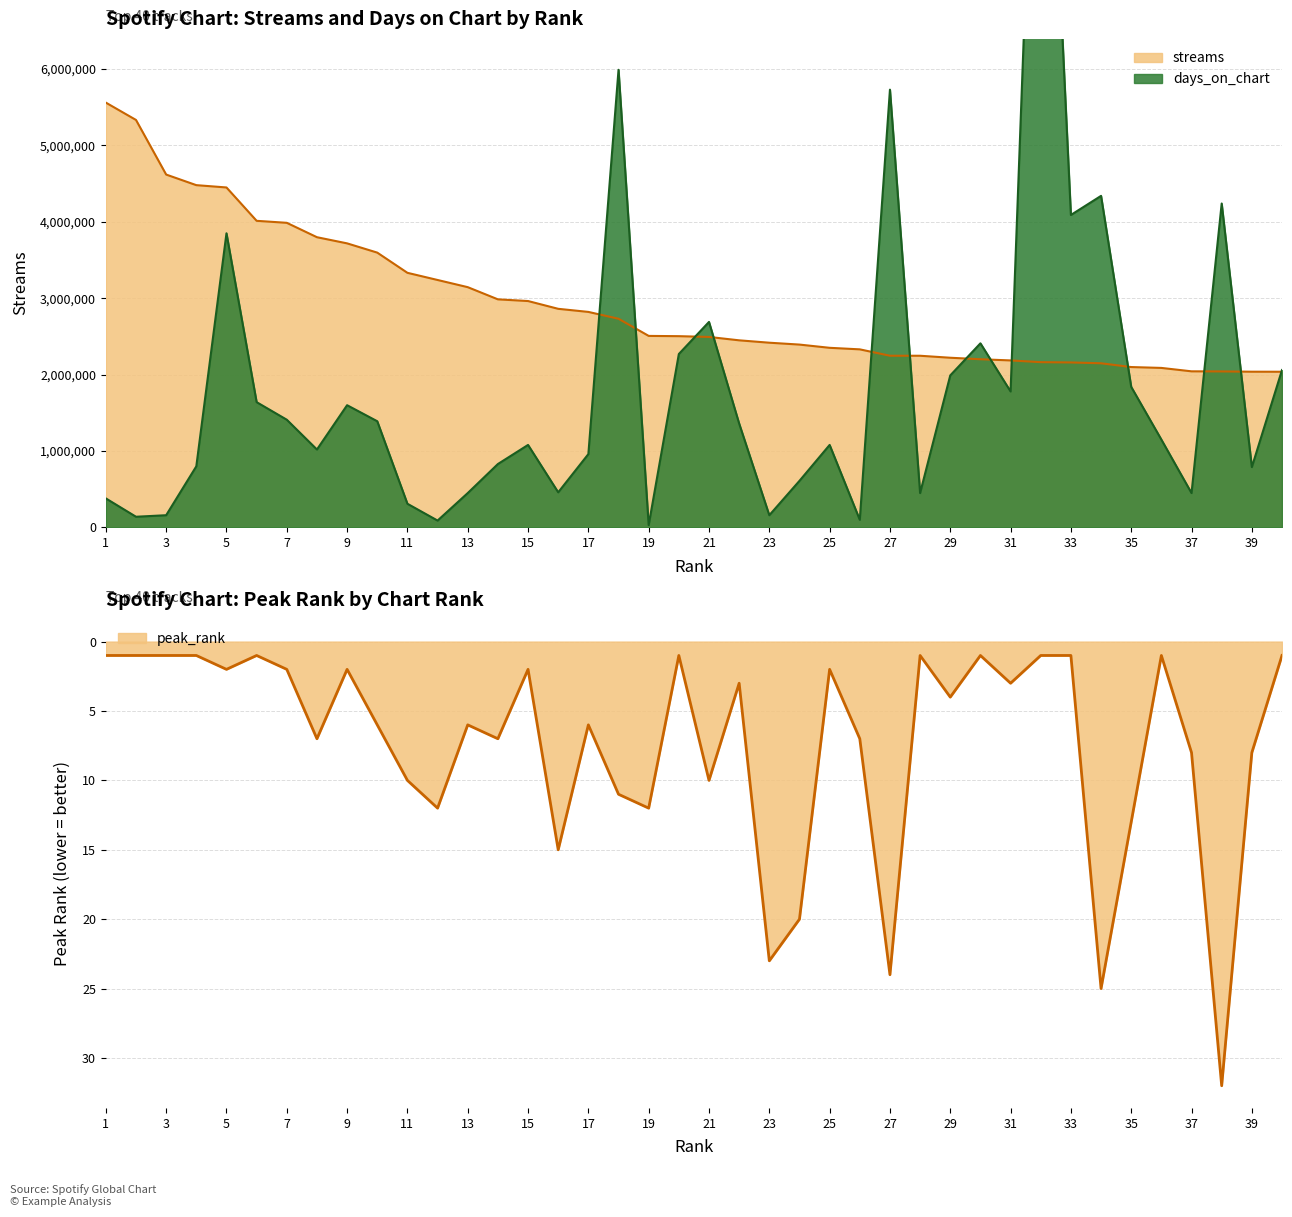

Which series has the largest range (max minus min)?

days_on_chart